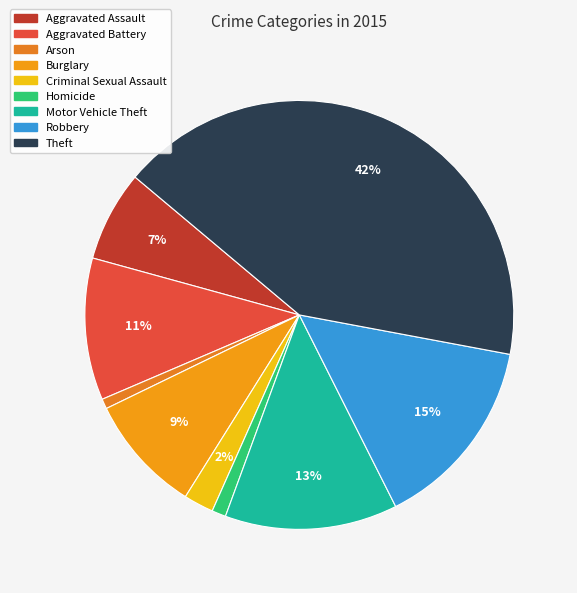

To the nearest percent, what is the difference between the Theft and Arson slice percentages?

41%